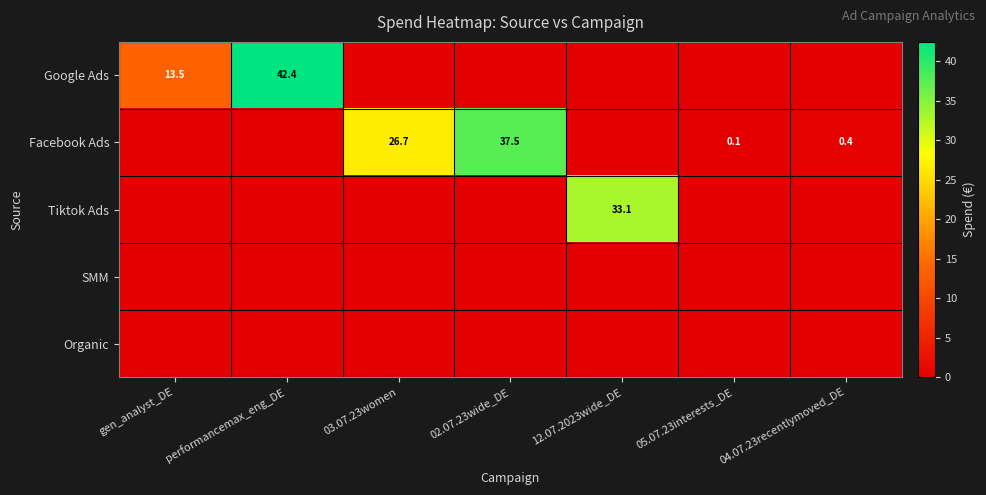

The value of Google Ads at performancemax_eng_DE is 42.4. True or false?

True